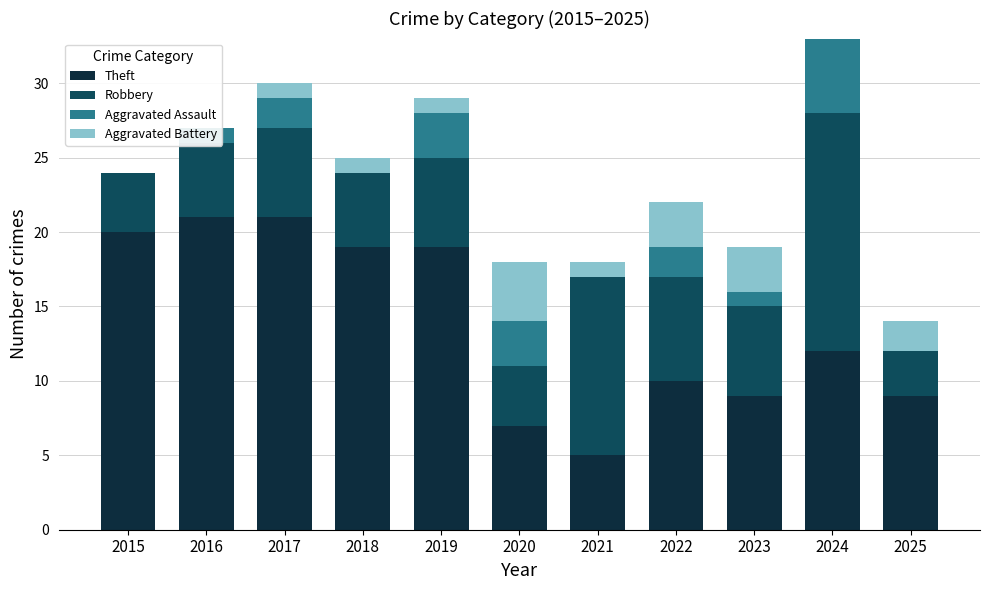

Reading left to right, transcribe all the data shown in this chart.

Theft: 2015=20	2016=21	2017=21	2018=19	2019=19	2020=7	2021=5	2022=10	2023=9	2024=12	2025=9
Robbery: 2015=4	2016=5	2017=6	2018=5	2019=6	2020=4	2021=12	2022=7	2023=6	2024=16	2025=3
Aggravated Assault: 2015=0	2016=1	2017=2	2018=0	2019=3	2020=3	2021=0	2022=2	2023=1	2024=5	2025=0
Aggravated Battery: 2015=0	2016=0	2017=1	2018=1	2019=1	2020=4	2021=1	2022=3	2023=3	2024=0	2025=2